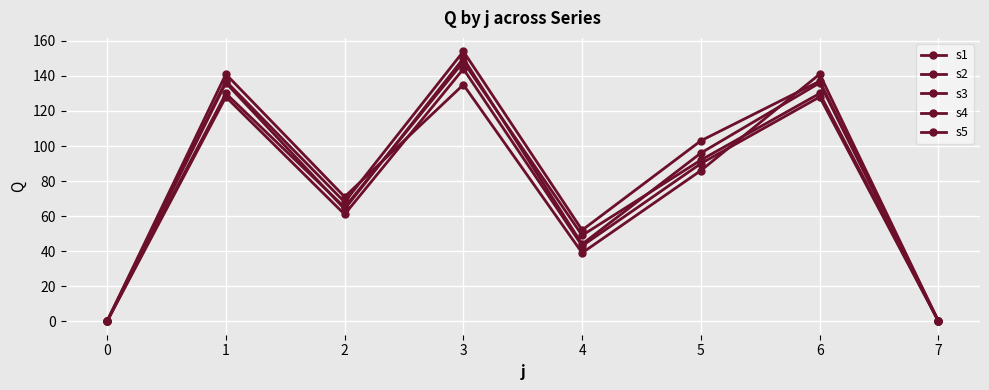

Reading left to right, transcribe all the data shown in this chart.

s1: 0	130	65	148	49	92	130	0
s2: 0	141	71	135	39	86	141	0
s3: 0	136	64	150	44	96	136	0
s4: 0	137	68	154	52	103	137	0
s5: 0	128	61	144	43	90	128	0